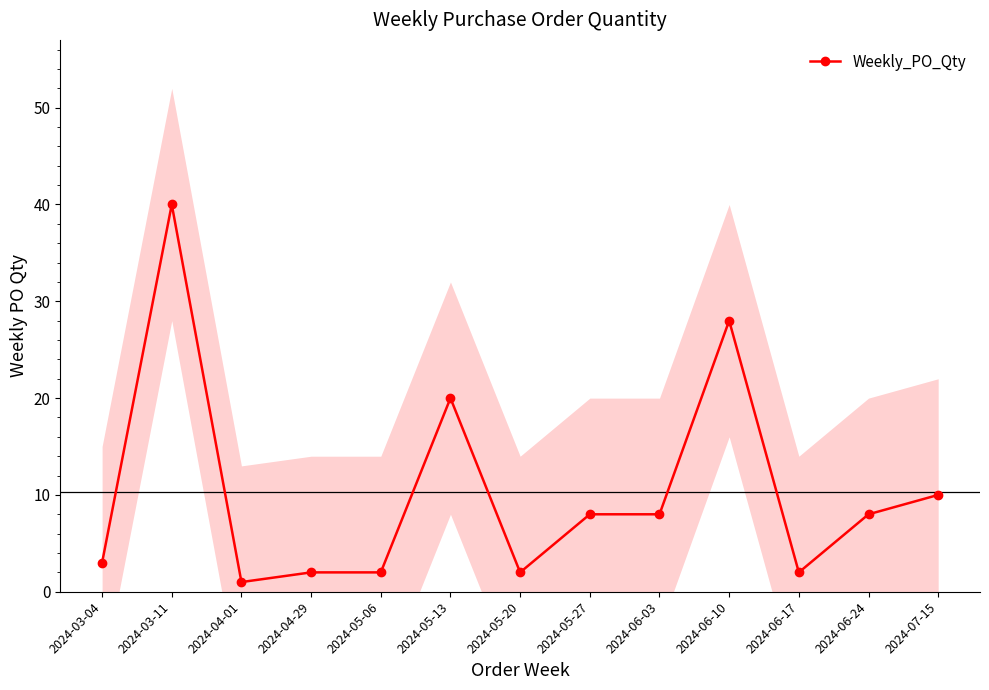

List the labels in order of value, largest first.

2024-03-11, 2024-06-10, 2024-05-13, 2024-07-15, 2024-05-27, 2024-06-03, 2024-06-24, 2024-03-04, 2024-04-29, 2024-05-06, 2024-05-20, 2024-06-17, 2024-04-01